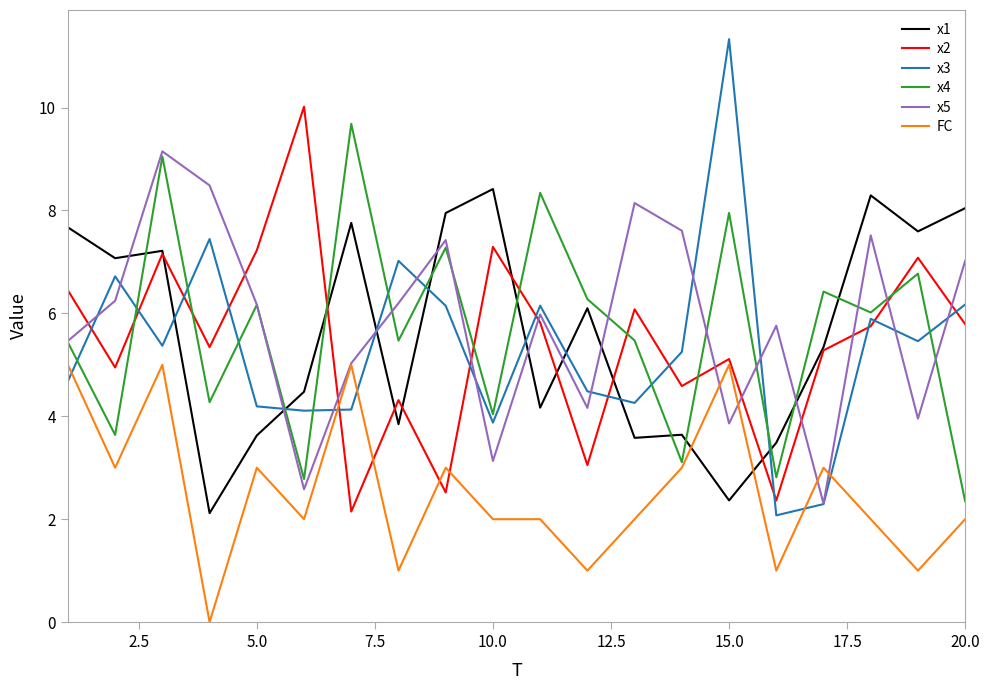

Which series has the largest total across all categories?

x5